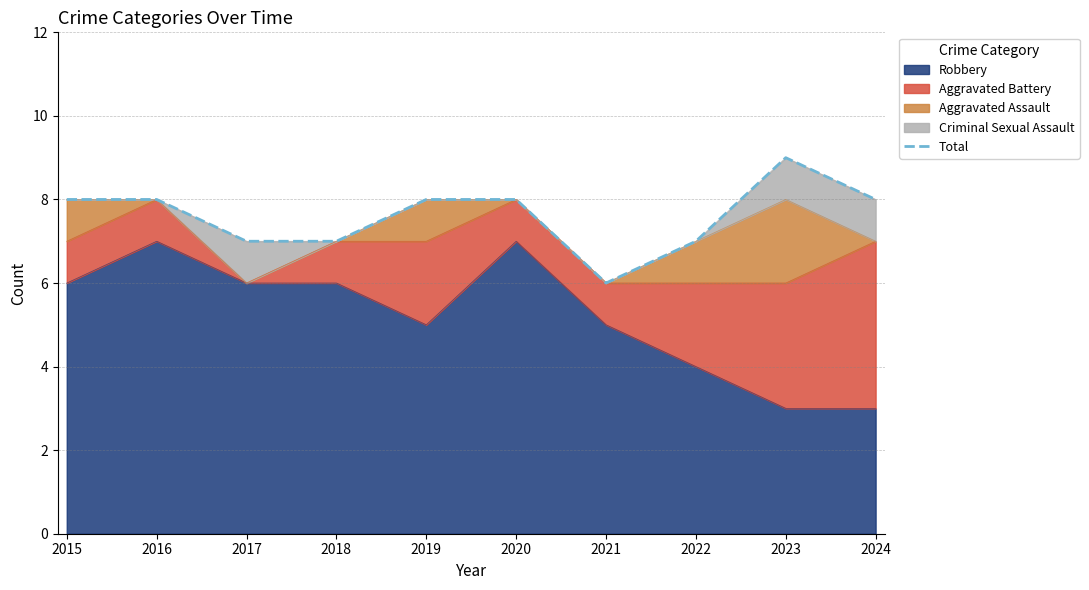

How many points are higher than both their immediate neighbors (excluding endpoints)?

1